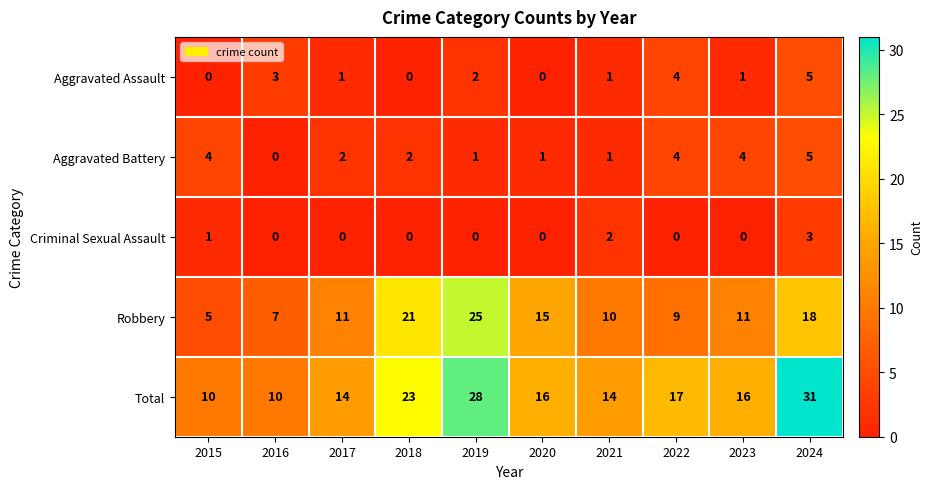

At 2015, list the series in order from largest to smallest.

Total, Robbery, Aggravated Battery, Criminal Sexual Assault, Aggravated Assault